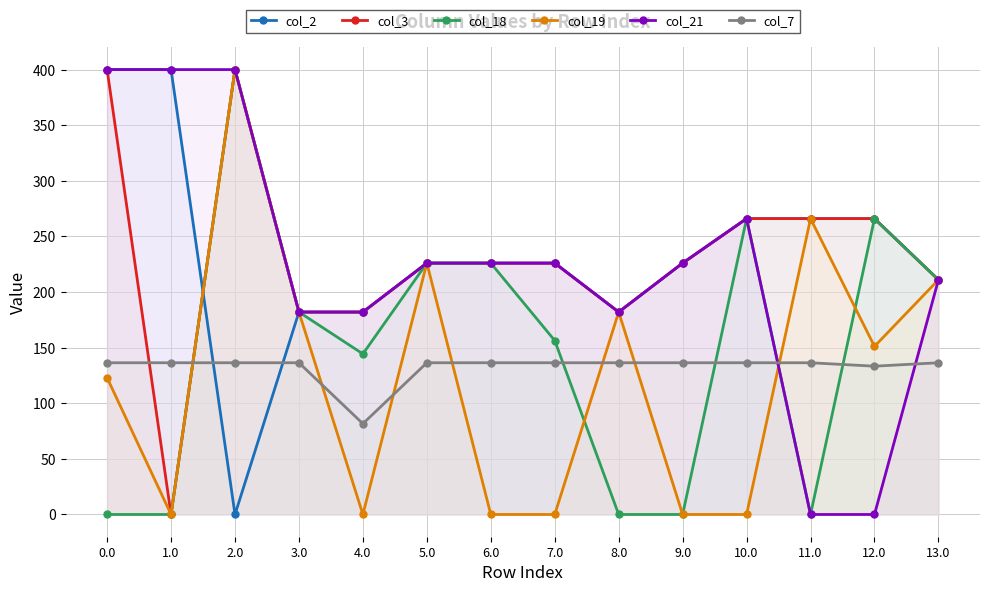

What is the difference between the second highest and minimum values in the col_2 series?

400.0